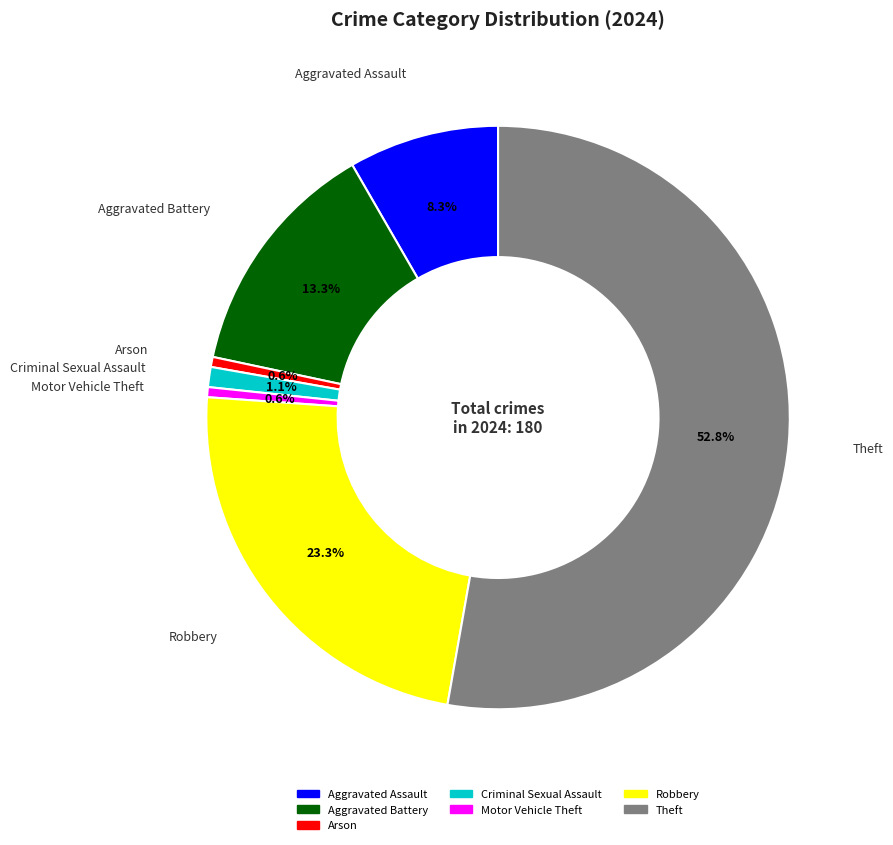

What is the majority slice?

Theft